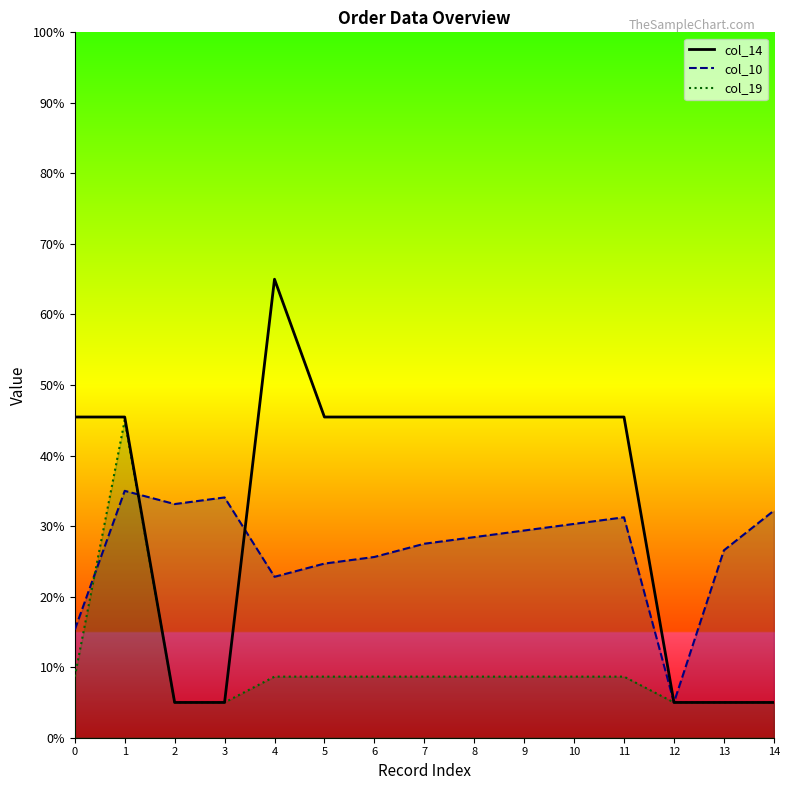

What is the difference between the maximum and minimum values?

60.0